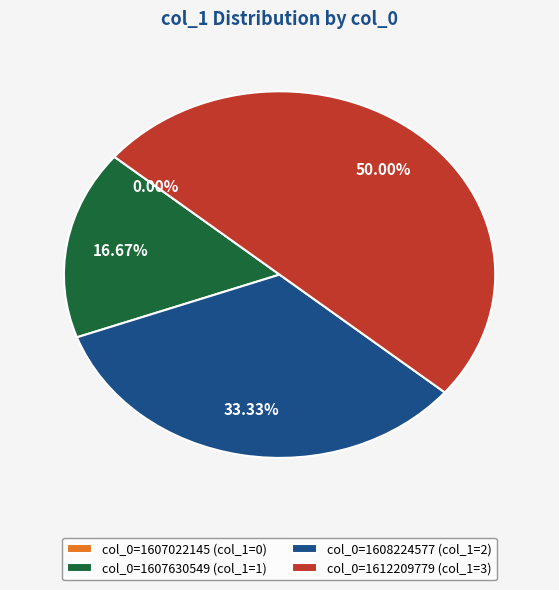

Which has a higher value, col_0=1612209779 (col_1=3) or col_0=1607630549 (col_1=1)?

col_0=1612209779 (col_1=3)